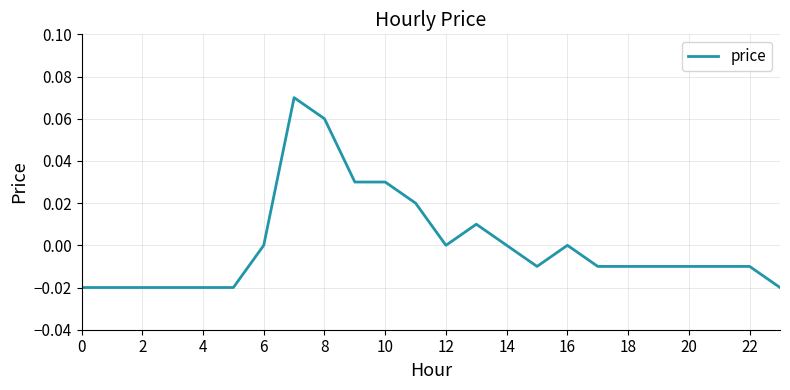

Is this an area chart (filled region under the line)?

No